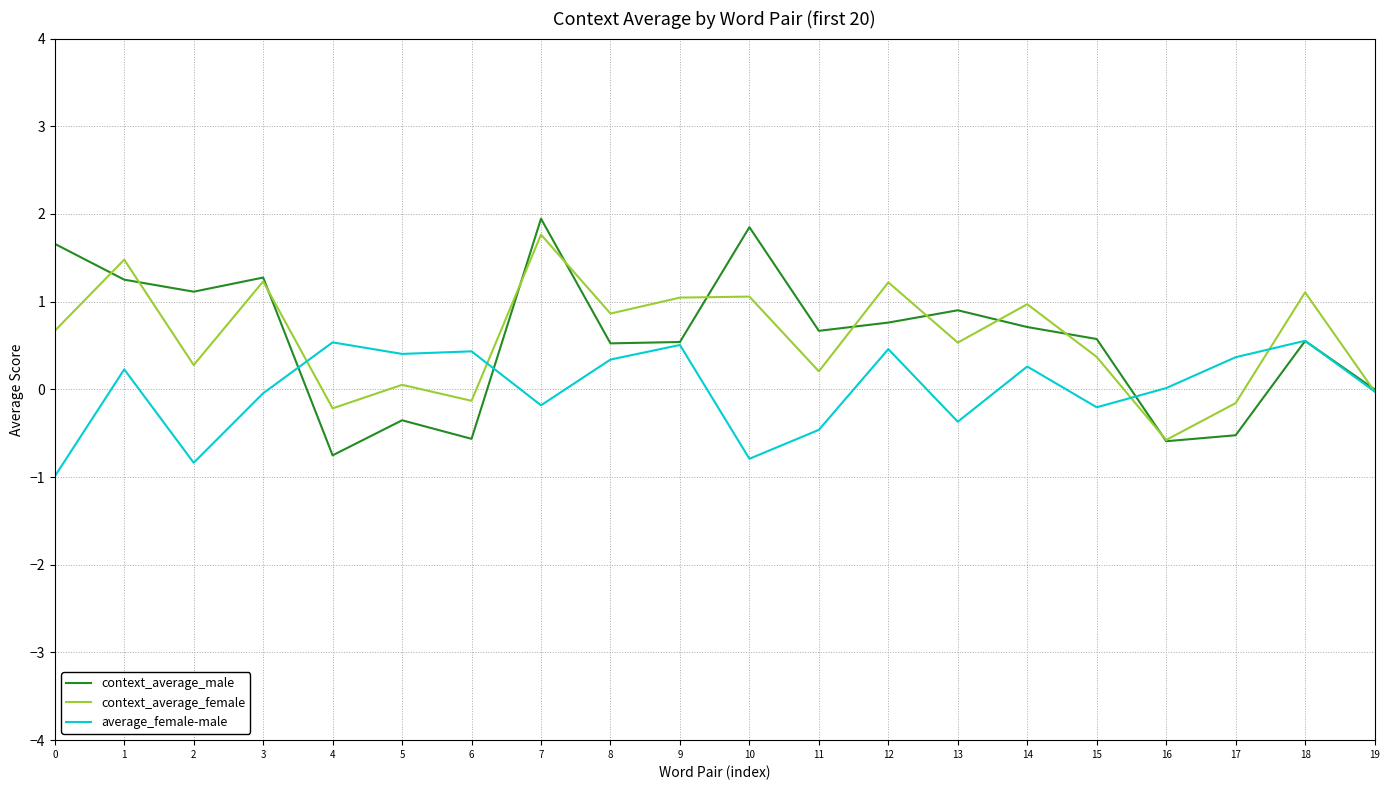

True or false: average_female-male has a value of -0.4 at 13.

True